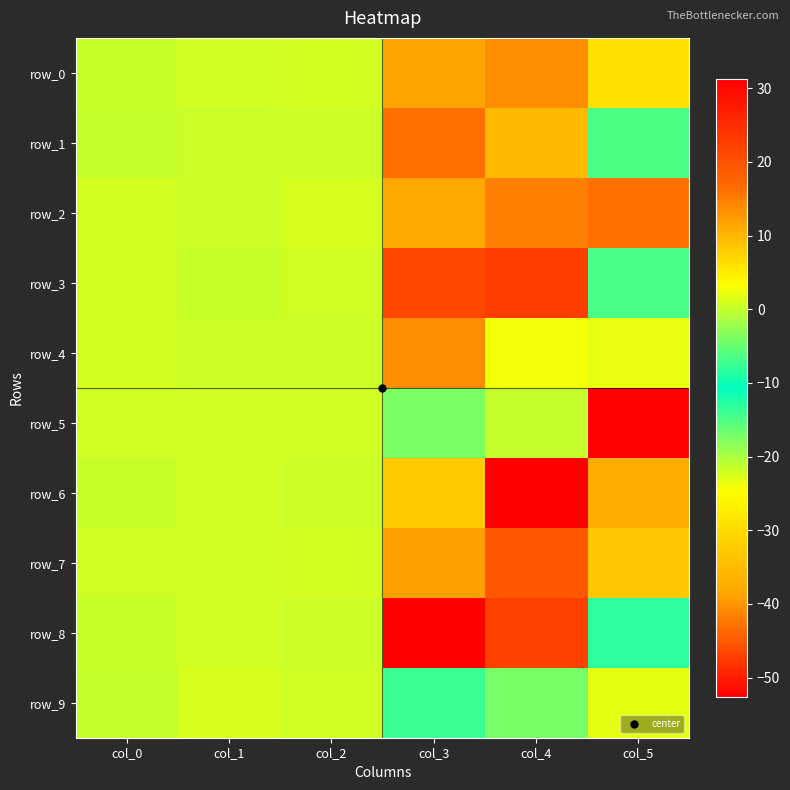

What is the maximum value for row_7?

19.3